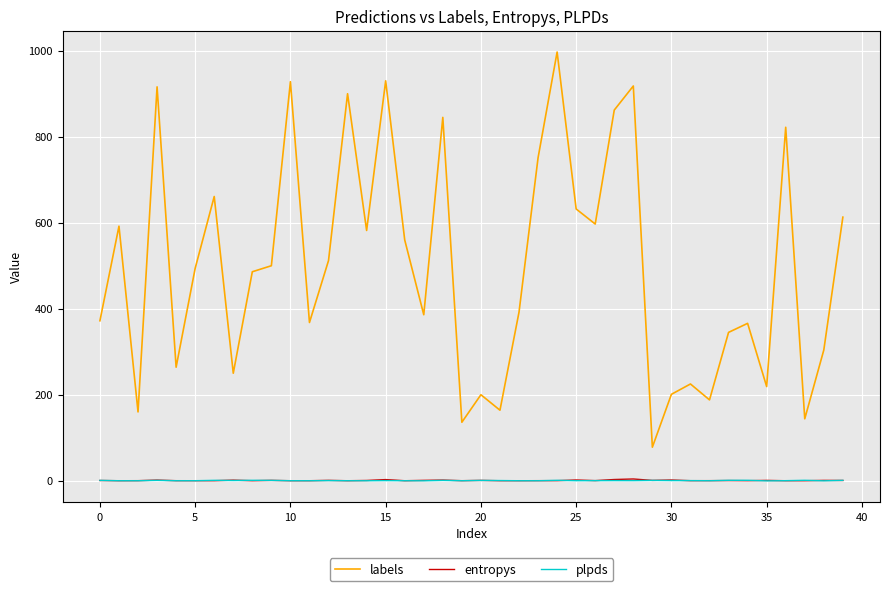

Which series has the largest range (max minus min)?

labels